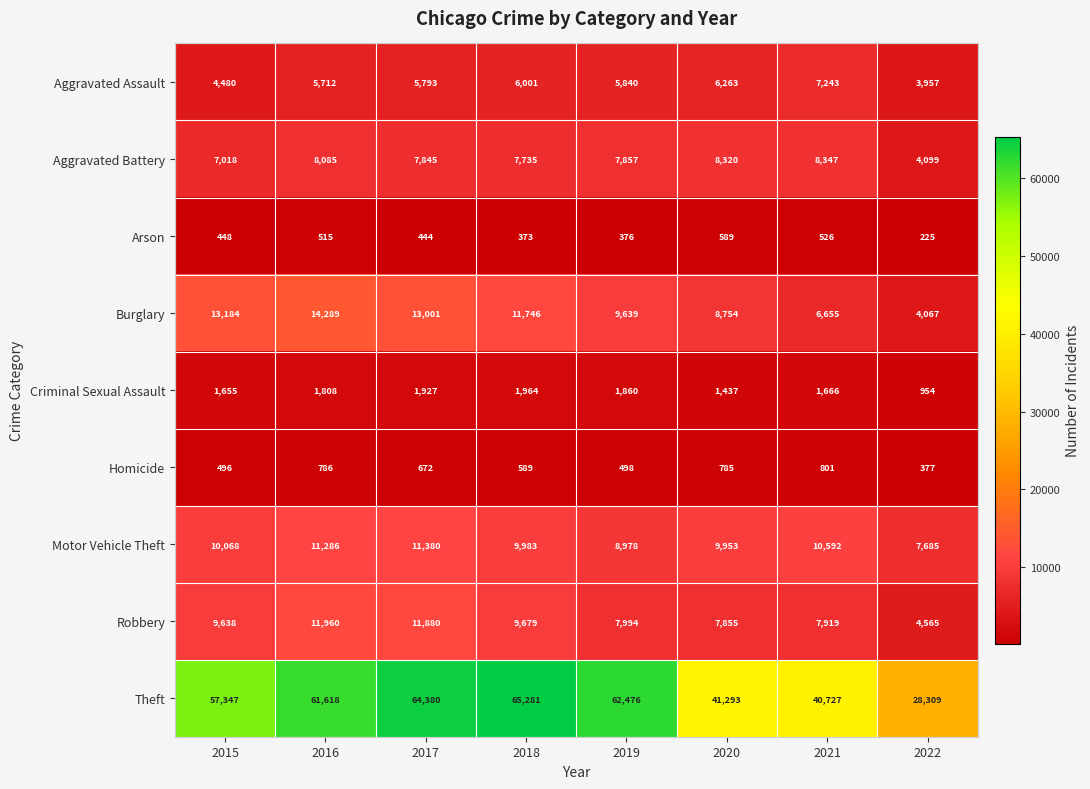

At which category is the sum across all series the highest?

2017